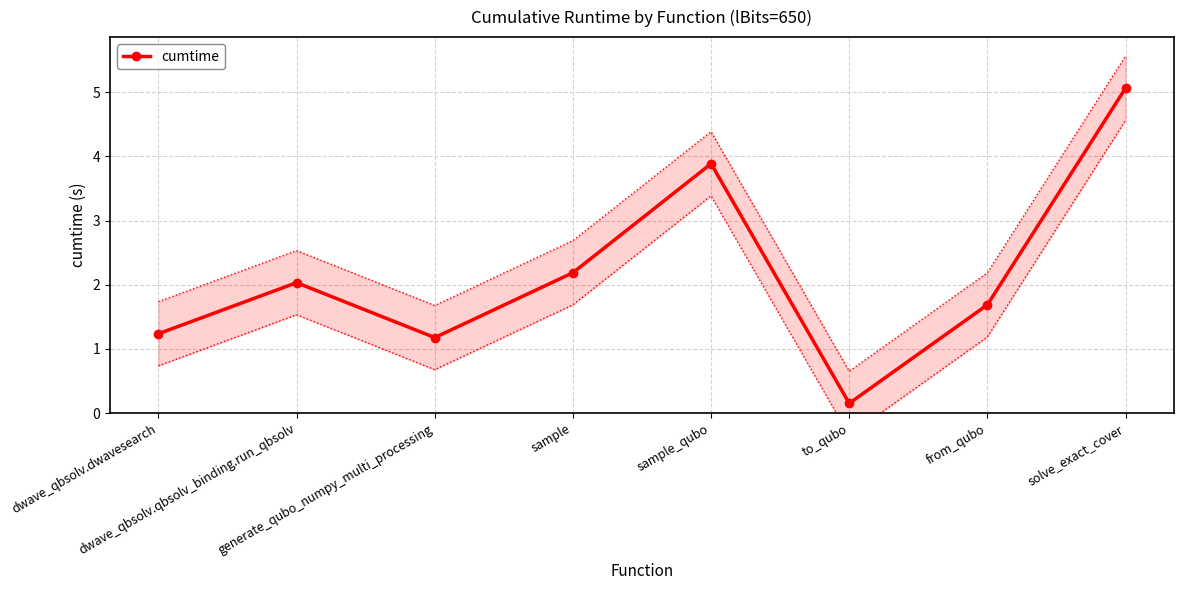

What is the label of the 1st point from the left?

dwave_qbsolv.dwavesearch